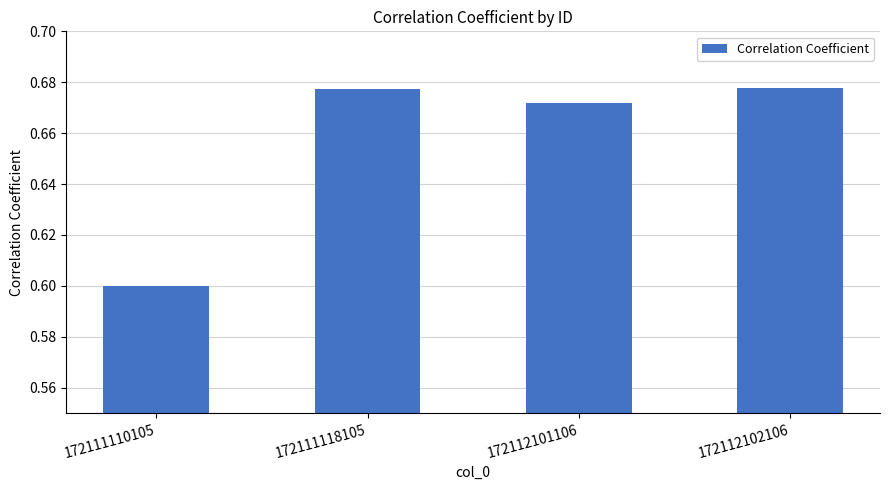

The value at 172111118105 is 1.0. True or false?

False